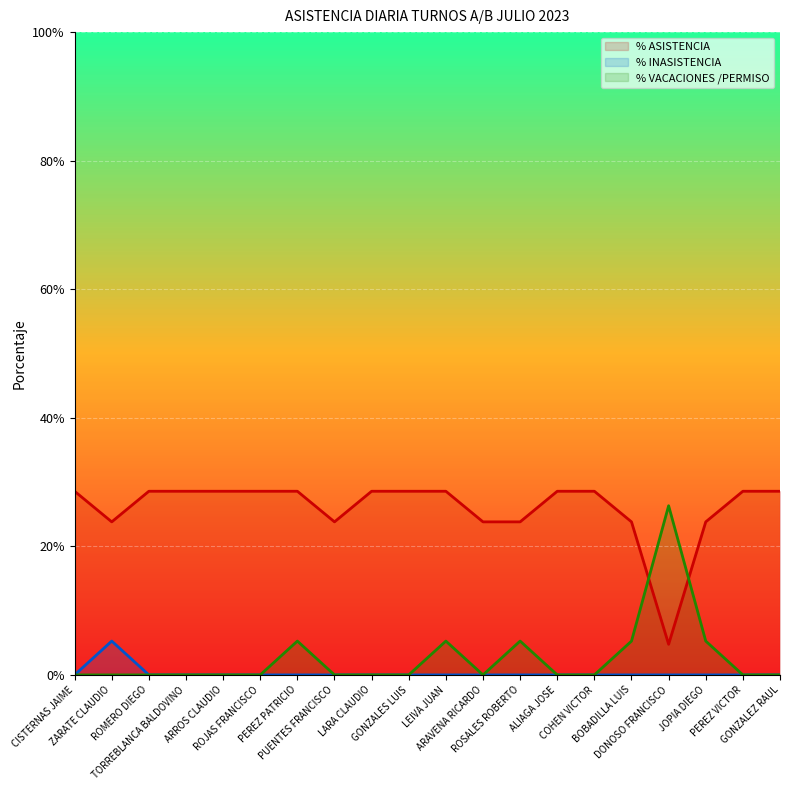

How many data points does each series have?

20